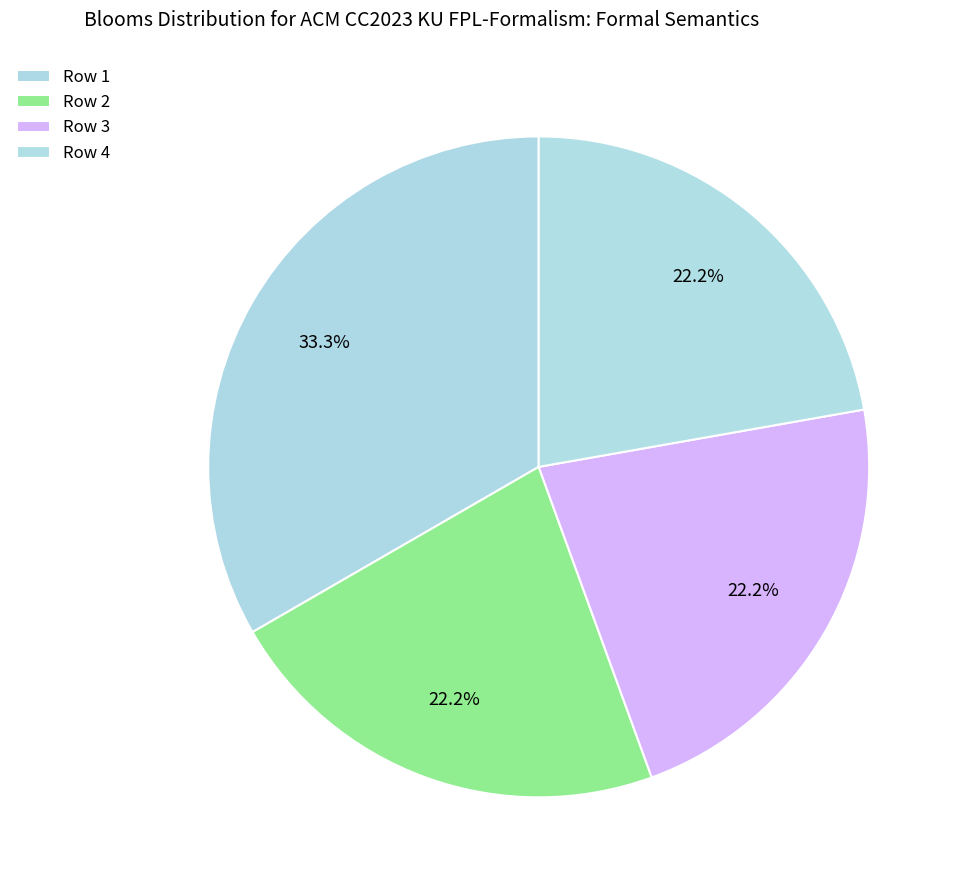

Count the number of slices in the pie.

4